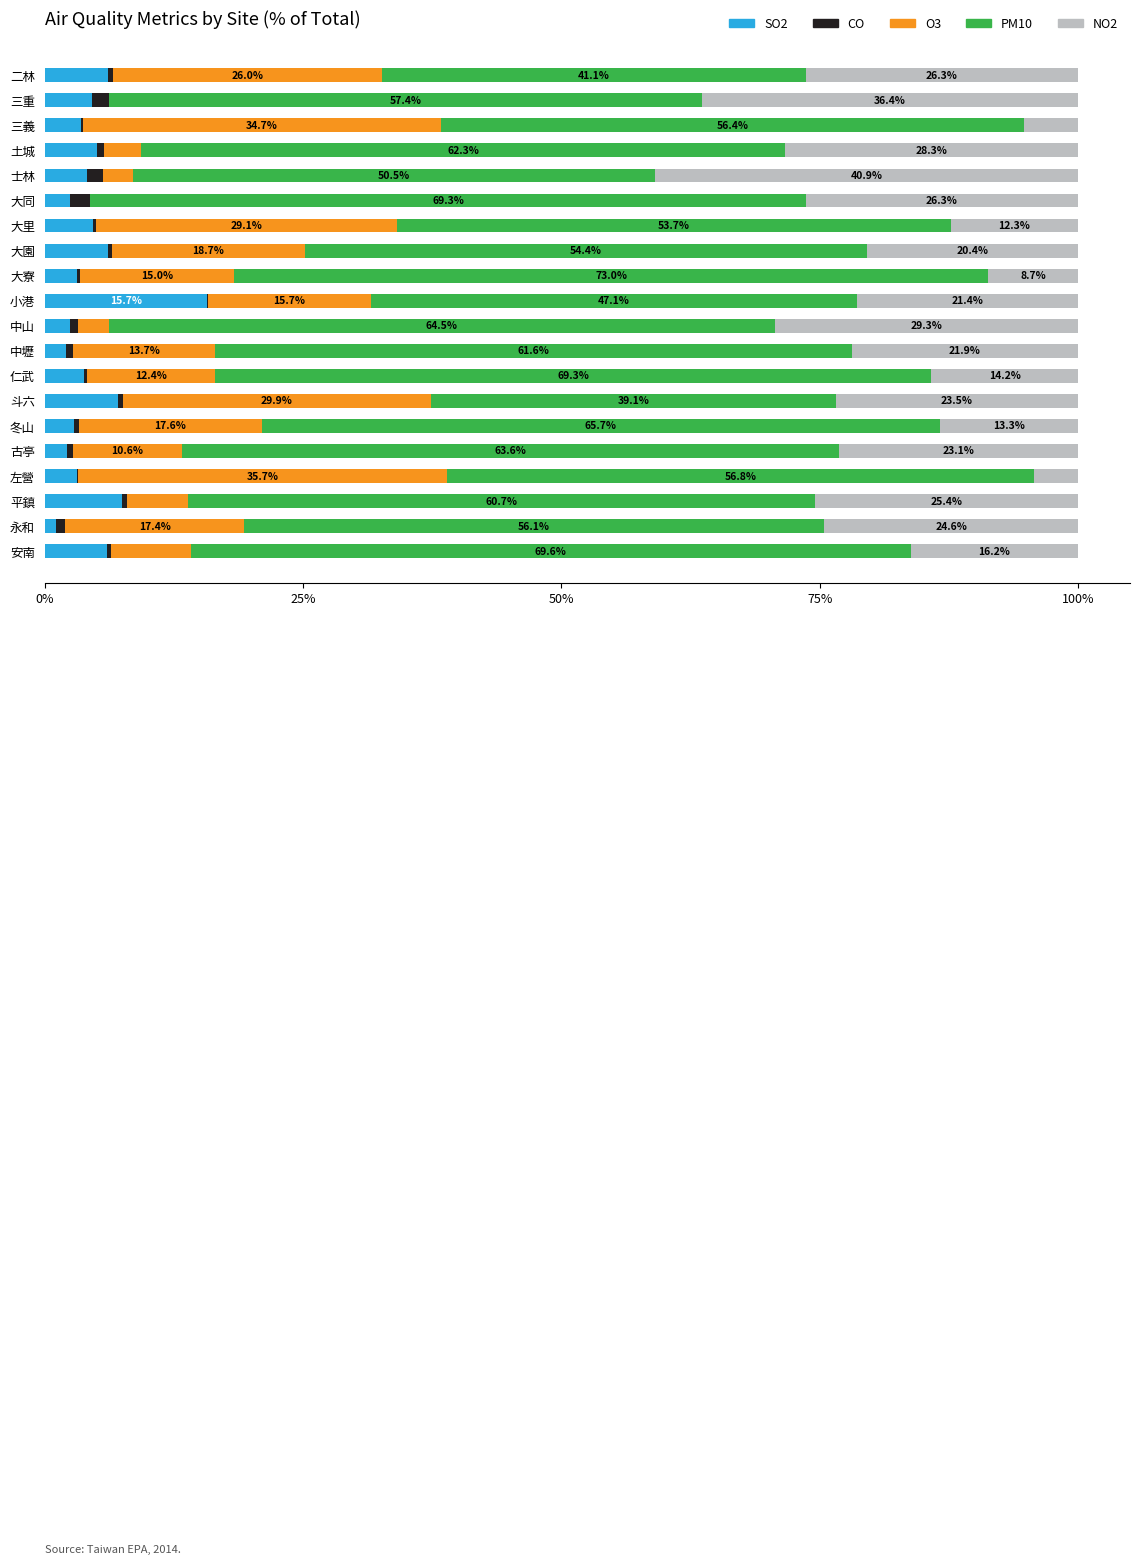

What is the total value across all series at 左營?

100.0